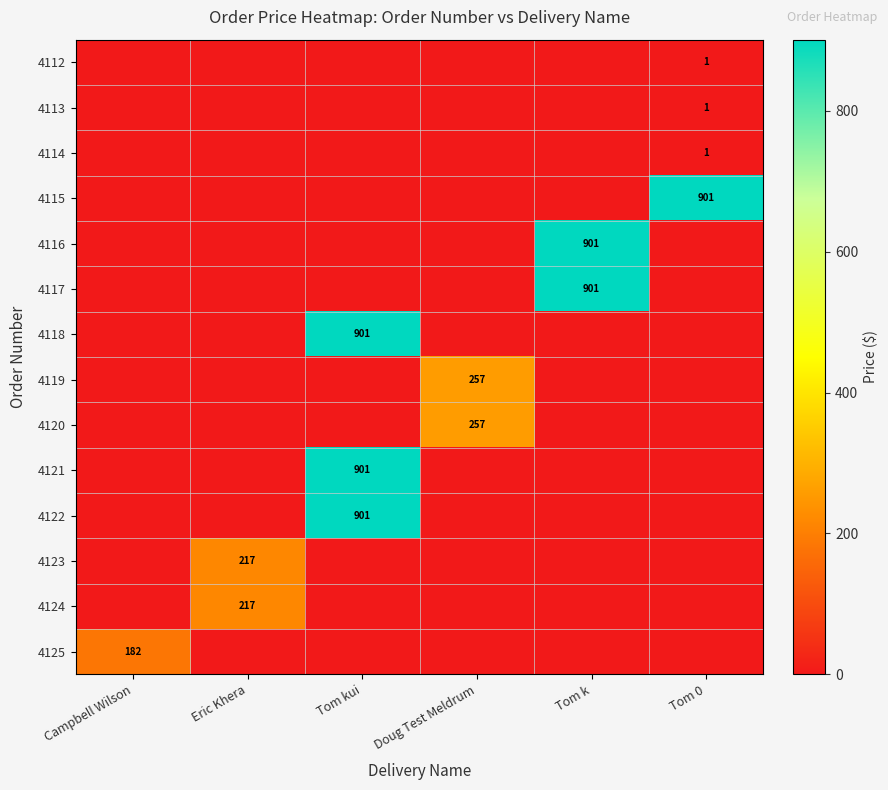

Rank the series at Tom k from lowest to highest value.

4112, 4113, 4114, 4115, 4118, 4119, 4120, 4121, 4122, 4123, 4124, 4125, 4116, 4117